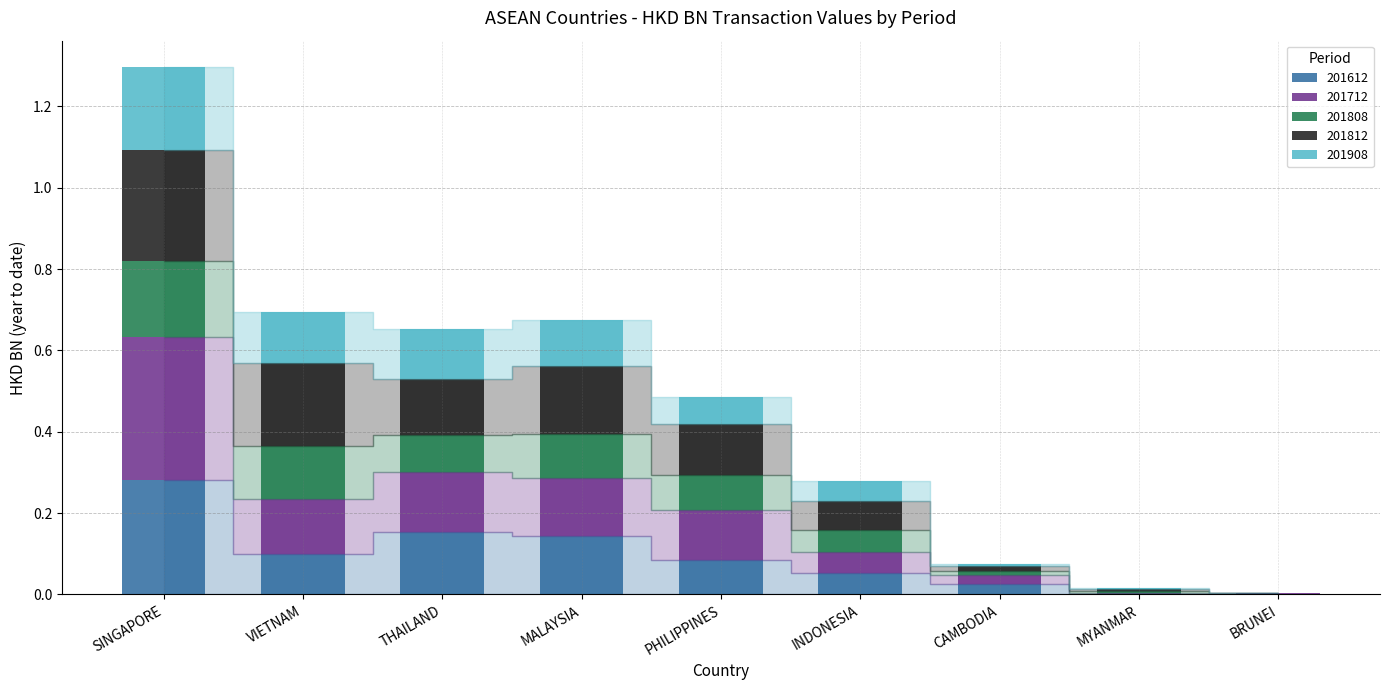

At which category is the sum across all series the highest?

SINGAPORE